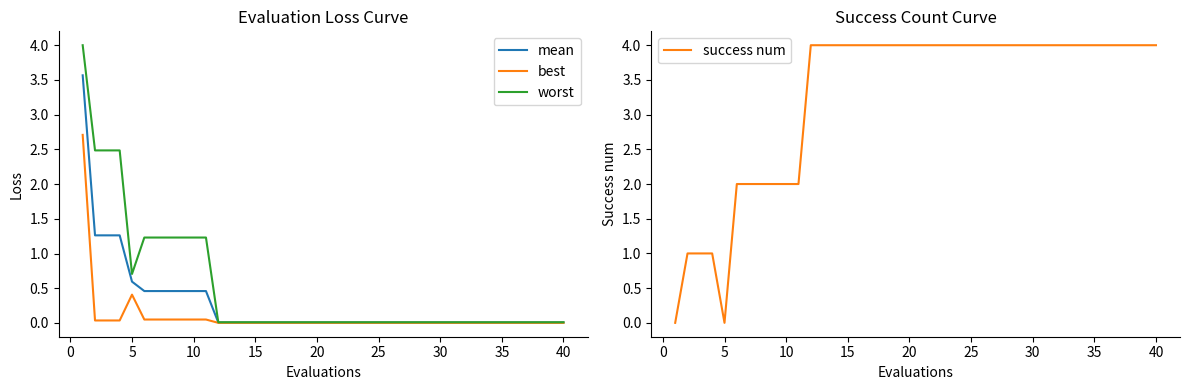

The value of mean at 5 is 0.6. True or false?

True